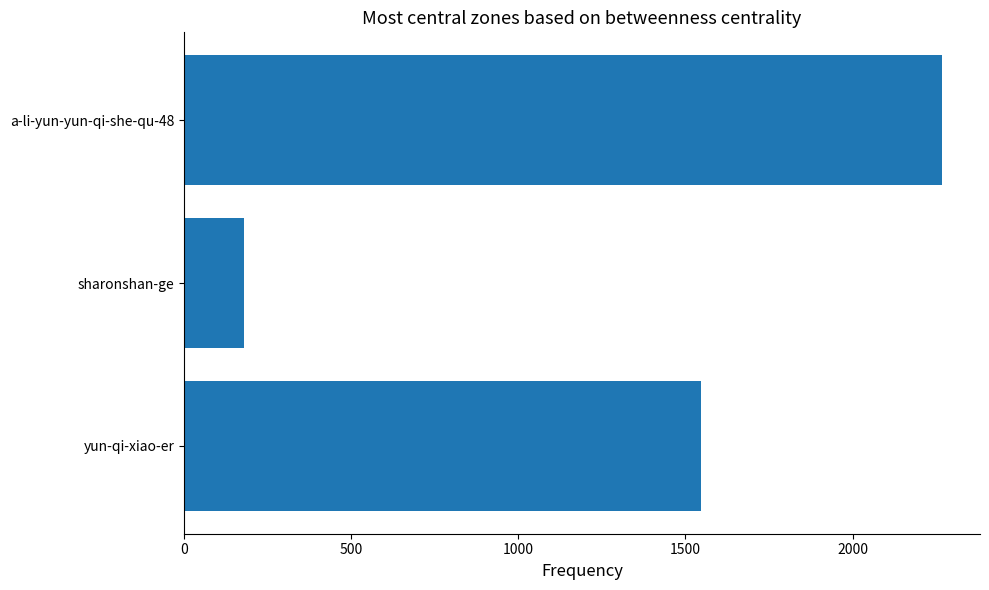

What is the change in value from yun-qi-xiao-er to a-li-yun-yun-qi-she-qu-48?

+722